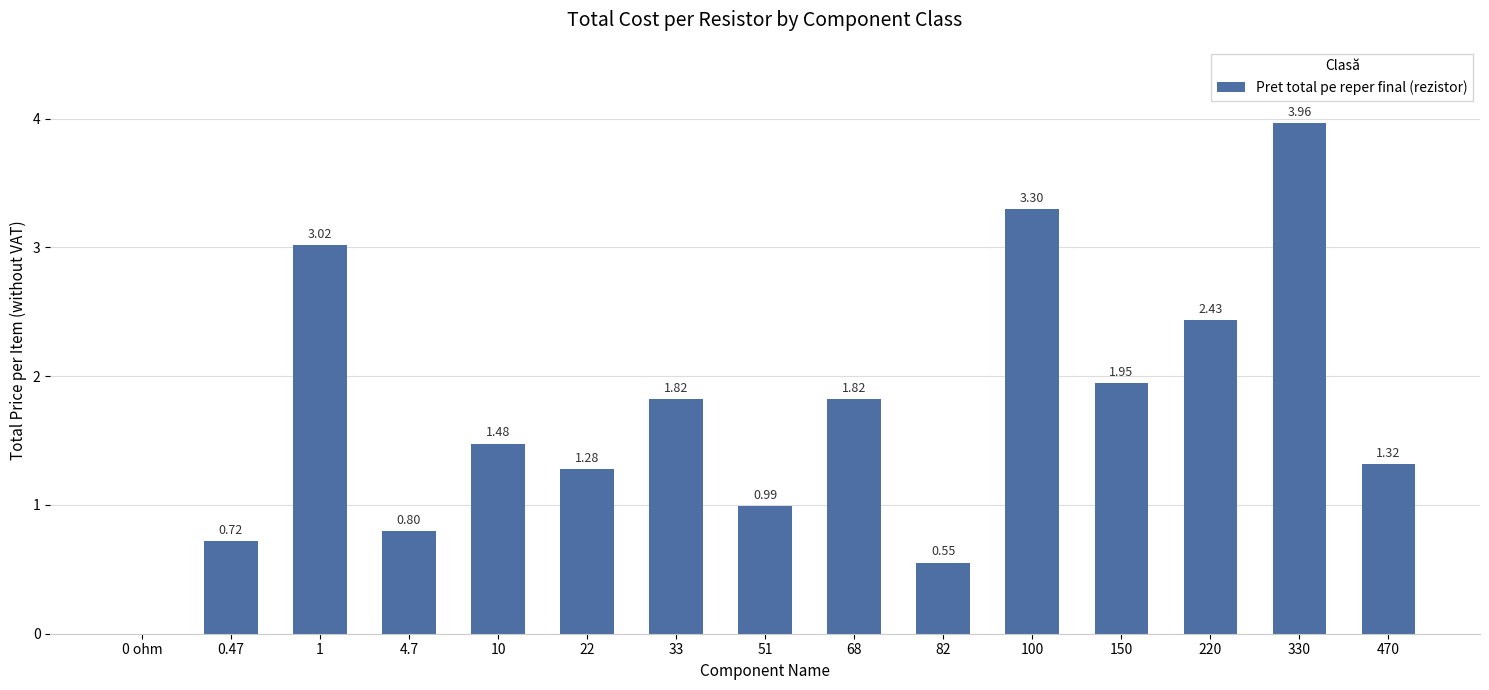

What is the sum of the values at 100 and 10?

4.8